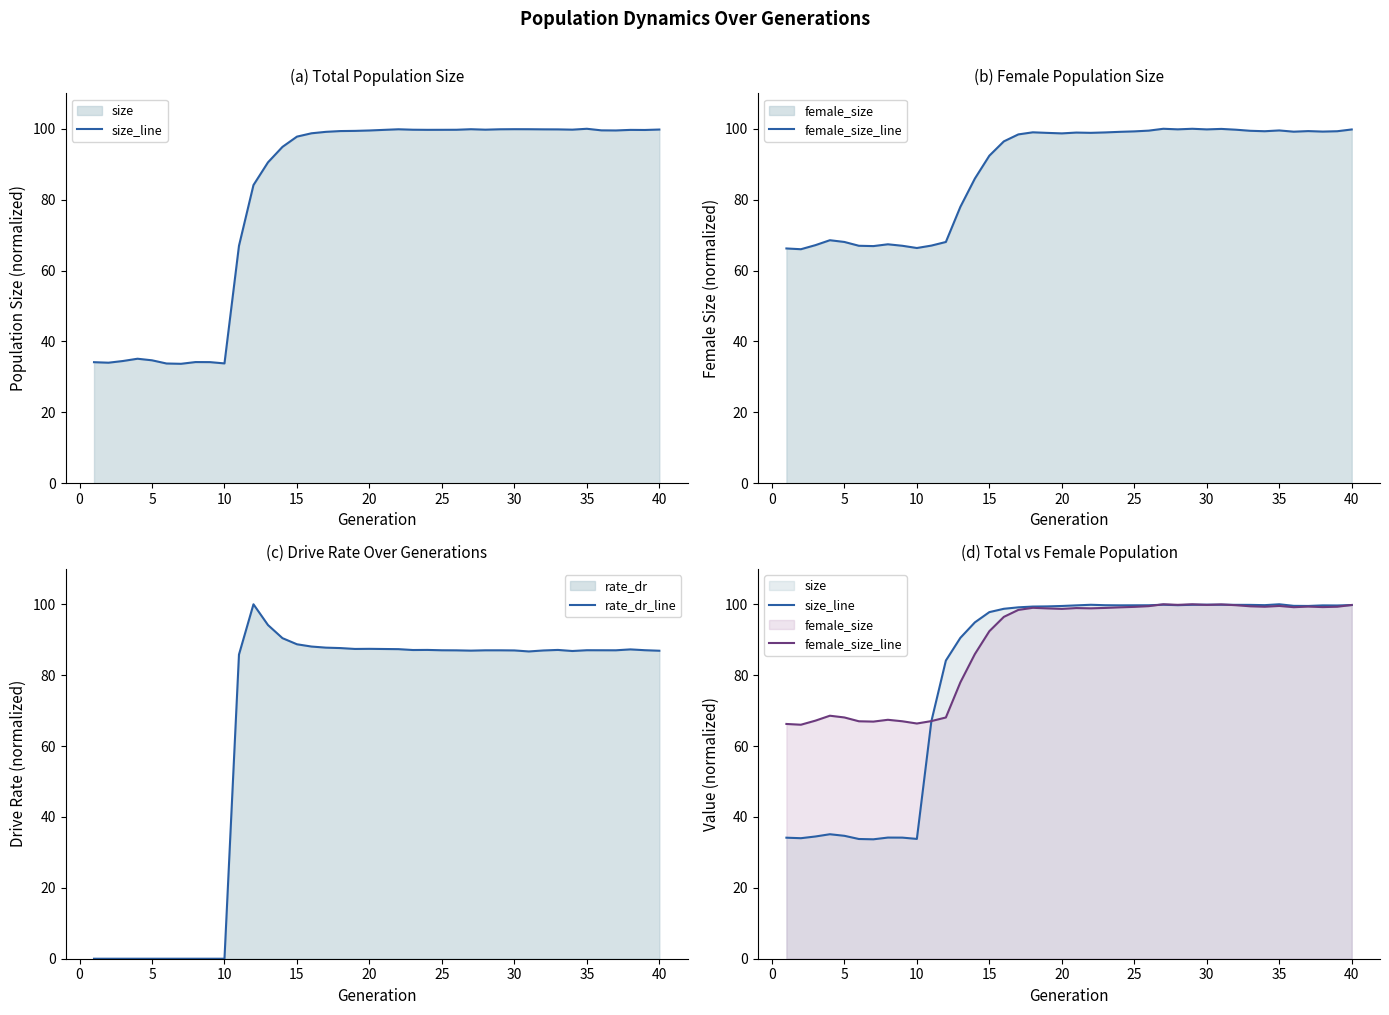

How many values in the rate_dr_line series exceed 87?

23